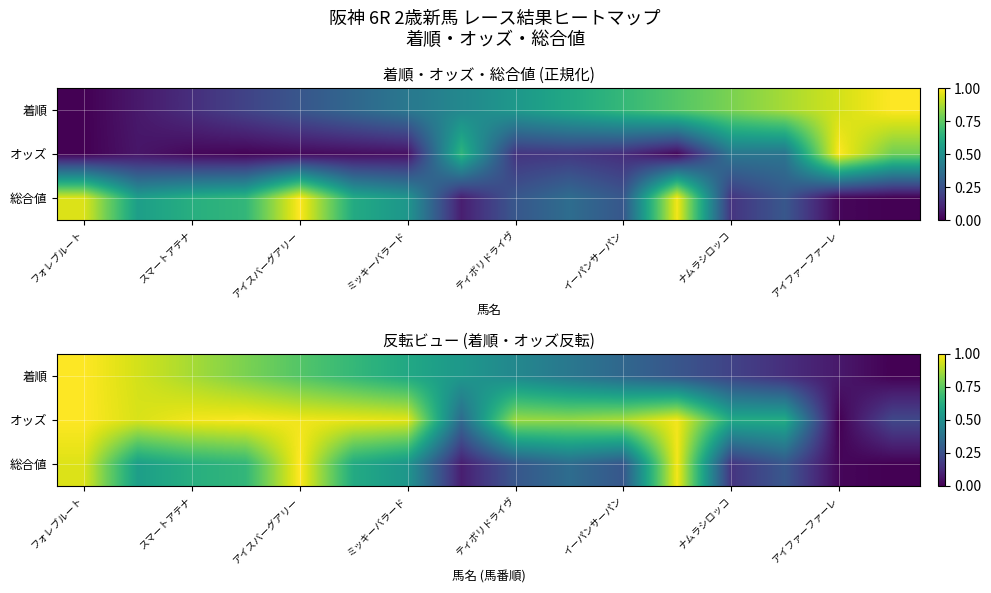

At how many categories does at least one series exceed 0?

16